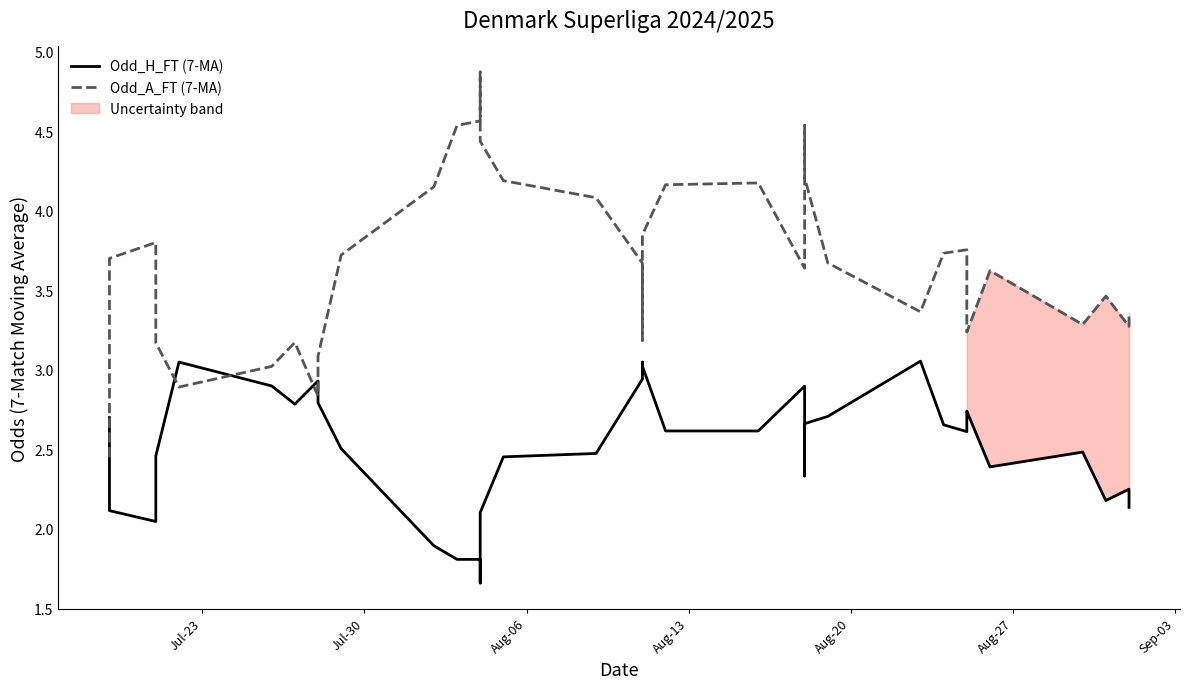

Reading left to right, list all the values displayed in this chart.

Odd_H_FT (7-MA): 2.7	2.1	2.0	2.2	2.5	3.0	2.9	2.8	2.9	2.9	2.8	2.5	1.9	1.8	1.8	1.7	2.1	2.5	2.5	2.9	3.0	3.0	3.0	2.6	2.6	2.9	2.4	2.3	2.7	2.7	3.1	2.7	2.6	2.7	2.7	2.4	2.5	2.2	2.3	2.1
Odd_A_FT (7-MA): 2.5	3.7	3.8	3.5	3.2	2.9	3.0	3.2	2.8	2.9	3.1	3.7	4.2	4.5	4.6	4.9	4.4	4.2	4.1	3.7	3.2	3.2	3.8	4.2	4.2	3.6	4.1	4.5	4.2	3.7	3.4	3.7	3.8	3.5	3.2	3.6	3.3	3.5	3.3	3.4